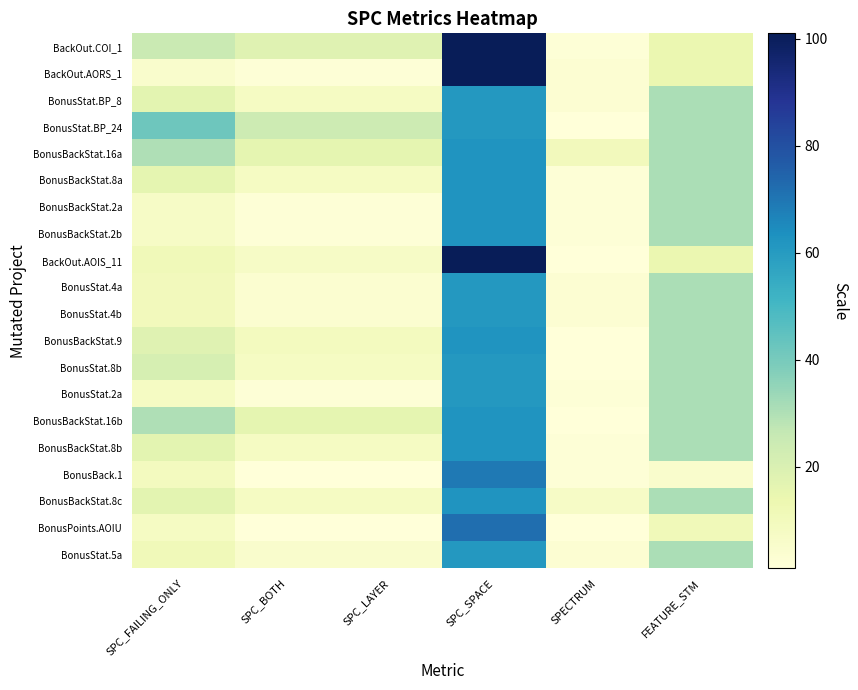

Reading left to right, list all the values displayed in this chart.

BackOut.COI_1: SPC_FAILING_ONLY=25	SPC_BOTH=18	SPC_LAYER=18	SPC_SPACE=101	SPECTRUM=2	FEATURE_STM=14
BackOut.AORS_1: SPC_FAILING_ONLY=5	SPC_BOTH=2	SPC_LAYER=2	SPC_SPACE=101	SPECTRUM=3	FEATURE_STM=14
BonusStat.BP_8: SPC_FAILING_ONLY=17	SPC_BOTH=8	SPC_LAYER=8	SPC_SPACE=61	SPECTRUM=3	FEATURE_STM=31
BonusStat.BP_24: SPC_FAILING_ONLY=42	SPC_BOTH=24	SPC_LAYER=24	SPC_SPACE=61	SPECTRUM=1	FEATURE_STM=31
BonusBackStat.16a: SPC_FAILING_ONLY=30	SPC_BOTH=16	SPC_LAYER=16	SPC_SPACE=62	SPECTRUM=10	FEATURE_STM=31
BonusBackStat.8a: SPC_FAILING_ONLY=16	SPC_BOTH=8	SPC_LAYER=8	SPC_SPACE=62	SPECTRUM=2	FEATURE_STM=31
BonusBackStat.2a: SPC_FAILING_ONLY=7	SPC_BOTH=2	SPC_LAYER=2	SPC_SPACE=62	SPECTRUM=2	FEATURE_STM=31
BonusBackStat.2b: SPC_FAILING_ONLY=7	SPC_BOTH=2	SPC_LAYER=2	SPC_SPACE=62	SPECTRUM=2	FEATURE_STM=31
BackOut.AOIS_11: SPC_FAILING_ONLY=11	SPC_BOTH=7	SPC_LAYER=7	SPC_SPACE=101	SPECTRUM=1	FEATURE_STM=14
BonusStat.4a: SPC_FAILING_ONLY=10	SPC_BOTH=4	SPC_LAYER=4	SPC_SPACE=61	SPECTRUM=3	FEATURE_STM=31
BonusStat.4b: SPC_FAILING_ONLY=10	SPC_BOTH=4	SPC_LAYER=4	SPC_SPACE=61	SPECTRUM=3	FEATURE_STM=31
BonusBackStat.9: SPC_FAILING_ONLY=18	SPC_BOTH=9	SPC_LAYER=9	SPC_SPACE=62	SPECTRUM=1	FEATURE_STM=31
BonusStat.8b: SPC_FAILING_ONLY=21	SPC_BOTH=8	SPC_LAYER=8	SPC_SPACE=61	SPECTRUM=1	FEATURE_STM=31
BonusStat.2a: SPC_FAILING_ONLY=8	SPC_BOTH=2	SPC_LAYER=2	SPC_SPACE=61	SPECTRUM=2	FEATURE_STM=31
BonusBackStat.16b: SPC_FAILING_ONLY=30	SPC_BOTH=16	SPC_LAYER=16	SPC_SPACE=62	SPECTRUM=1	FEATURE_STM=31
BonusBackStat.8b: SPC_FAILING_ONLY=17	SPC_BOTH=8	SPC_LAYER=8	SPC_SPACE=62	SPECTRUM=2	FEATURE_STM=31
BonusBack.1: SPC_FAILING_ONLY=9	SPC_BOTH=1	SPC_LAYER=1	SPC_SPACE=69	SPECTRUM=2	FEATURE_STM=5
BonusBackStat.8c: SPC_FAILING_ONLY=17	SPC_BOTH=8	SPC_LAYER=8	SPC_SPACE=62	SPECTRUM=7	FEATURE_STM=31
BonusPoints.AOIU: SPC_FAILING_ONLY=8	SPC_BOTH=1	SPC_LAYER=1	SPC_SPACE=72	SPECTRUM=1	FEATURE_STM=11
BonusStat.5a: SPC_FAILING_ONLY=11	SPC_BOTH=5	SPC_LAYER=5	SPC_SPACE=61	SPECTRUM=3	FEATURE_STM=31